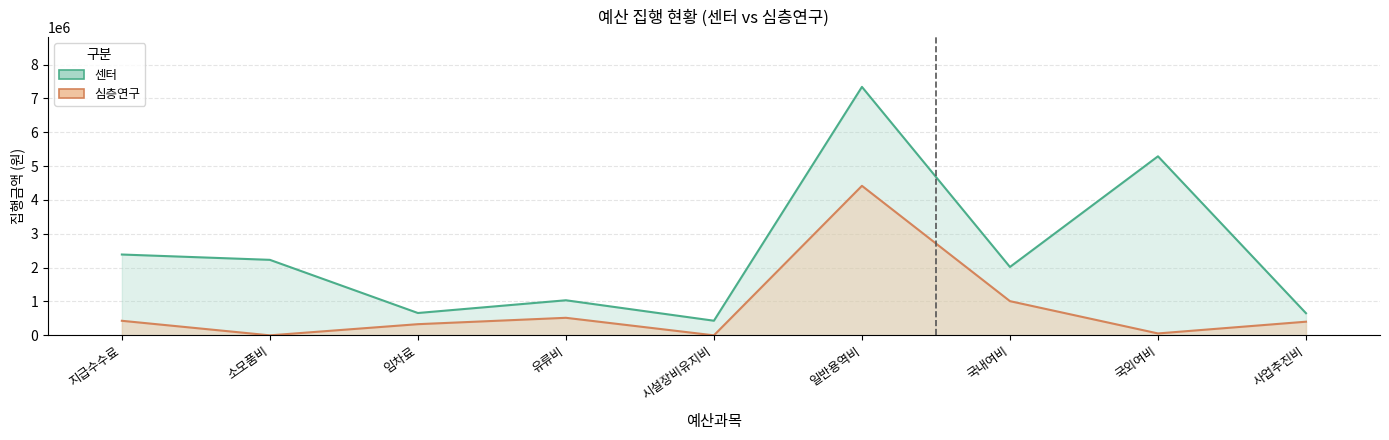

How many distinct data groups are displayed?

2